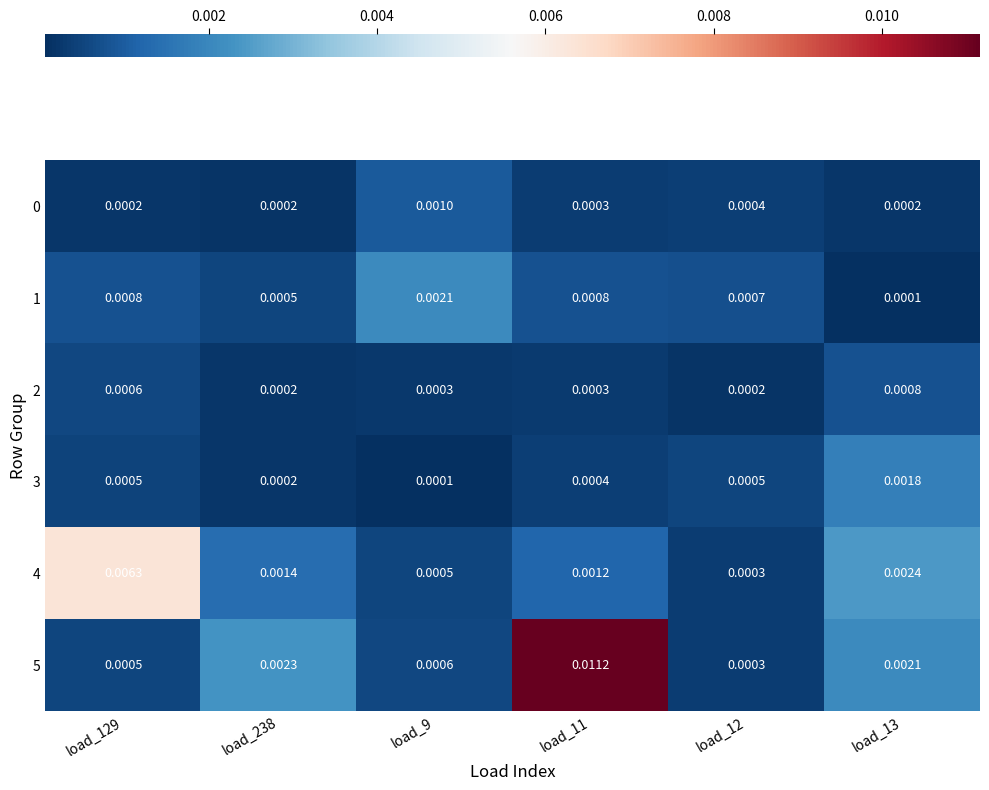

Is the value of 4 at load_12 greater than the value of 5 at load_11?

No